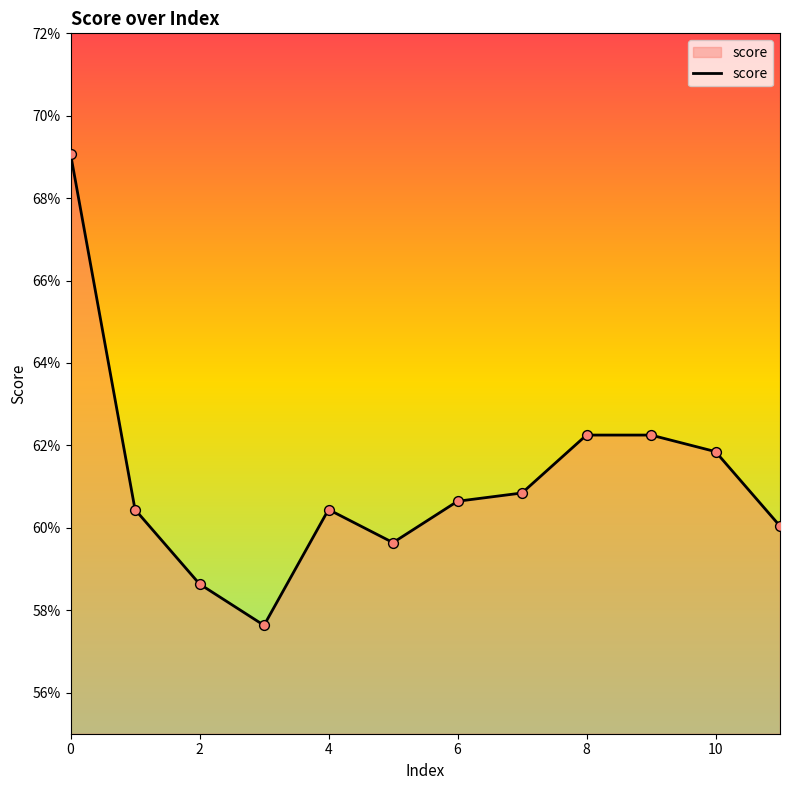

Is this an area chart (filled region under the line)?

Yes